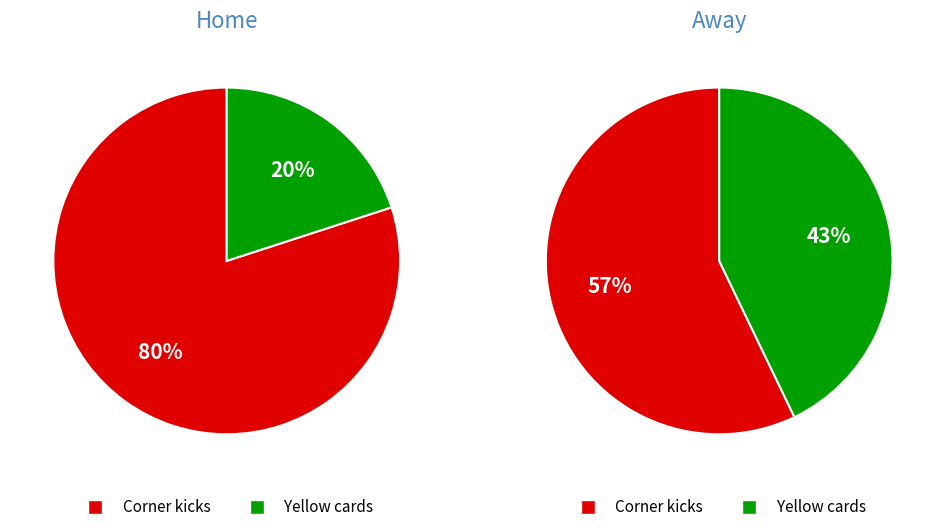

To the nearest percent, what is the difference between the largest and smallest slice percentages?

14%